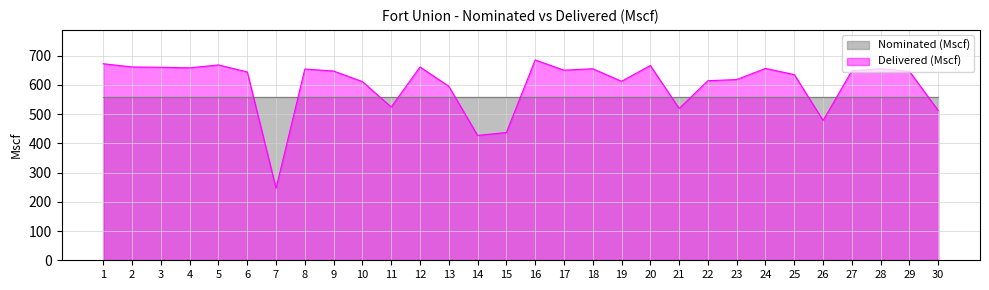

List the labels in order of value, smallest first.

7, 14, 15, 26, 30, 21, 11, 13, 10, 19, 22, 23, 25, 6, 29, 9, 27, 17, 8, 18, 28, 24, 4, 3, 2, 12, 20, 5, 1, 16